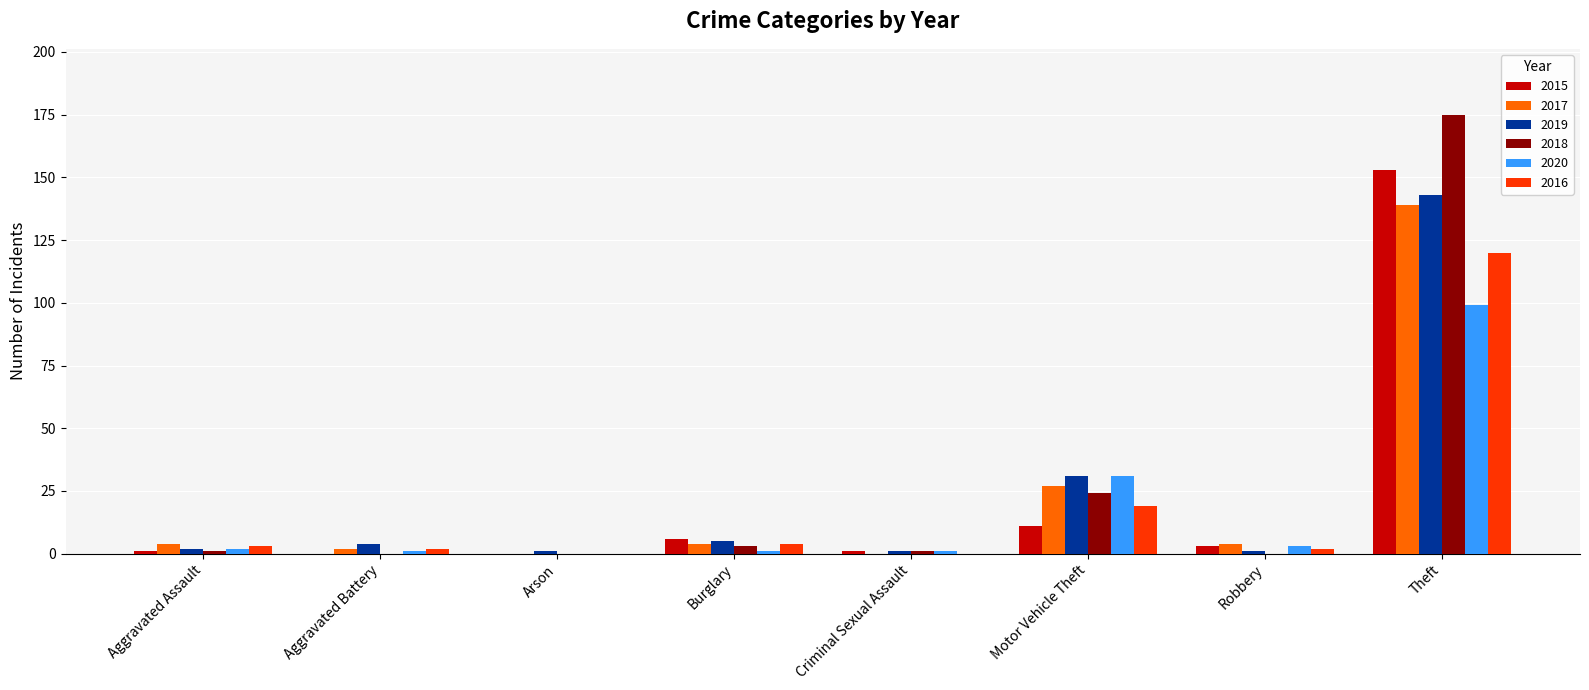

What is the greatest value displayed?

175